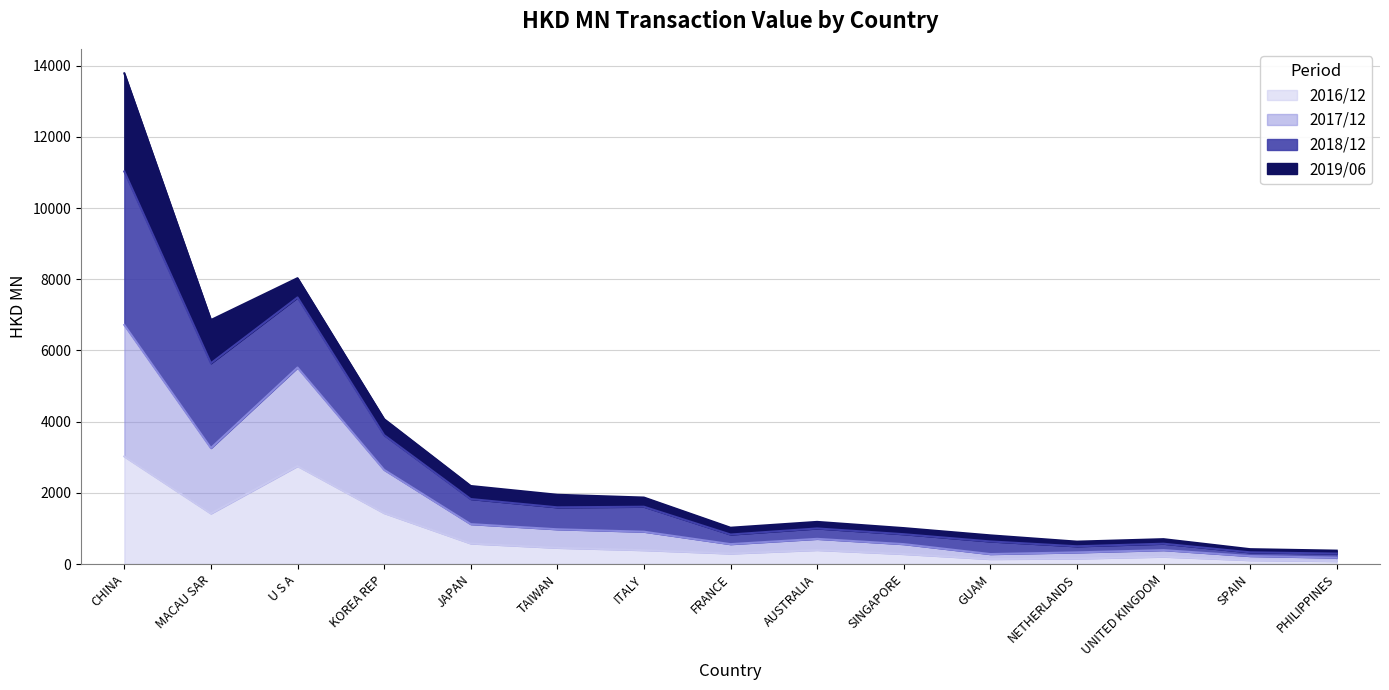

At which category is the sum across all series the highest?

CHINA